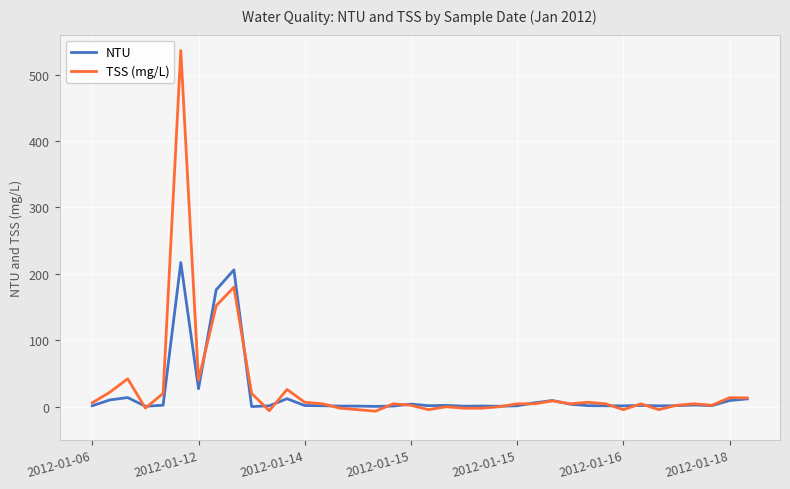

List the series in order of their peak value, highest first.

TSS (mg/L), NTU